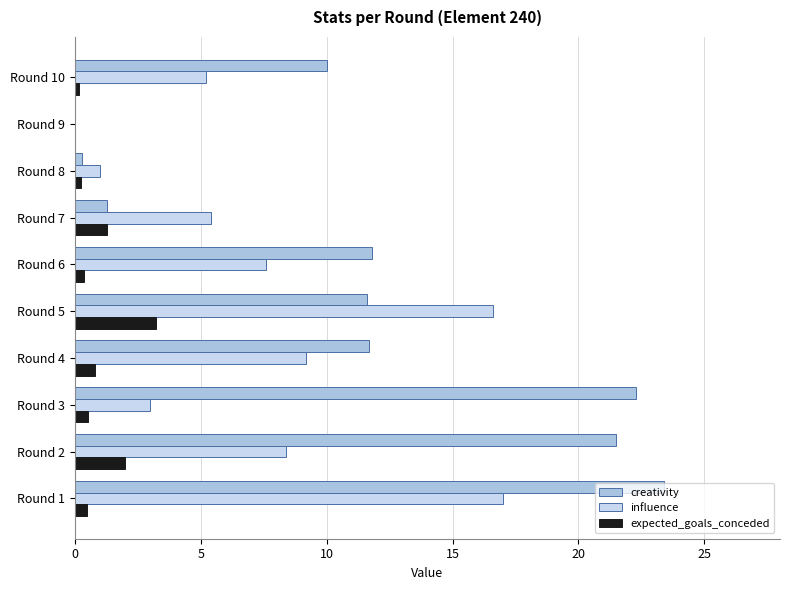

Between Round 4 and Round 7, which series saw the biggest shift?

creativity